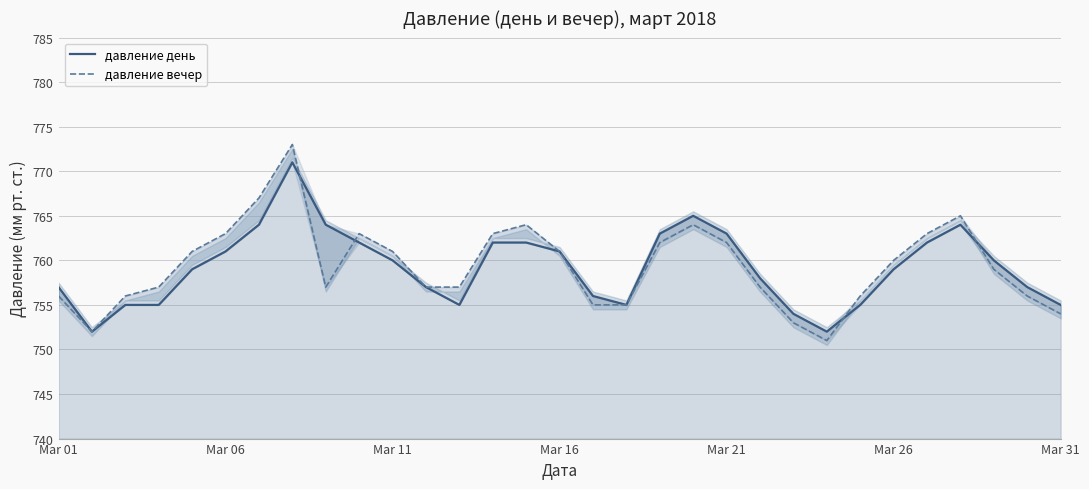

Is it true that давление день equals 153 at 13?

False